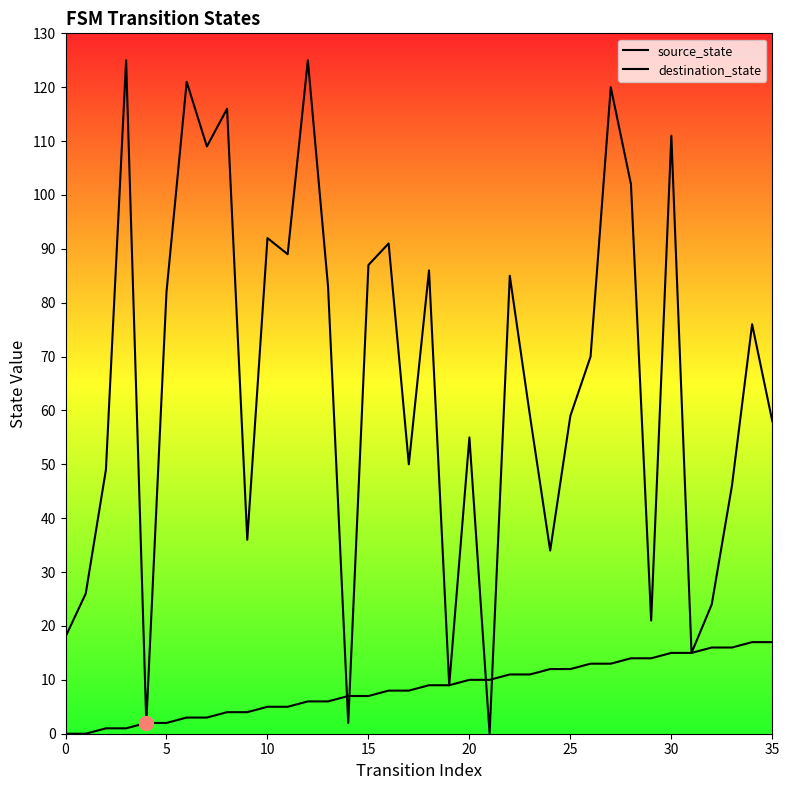

Rank the series at 32 from highest to lowest value.

destination_state, source_state